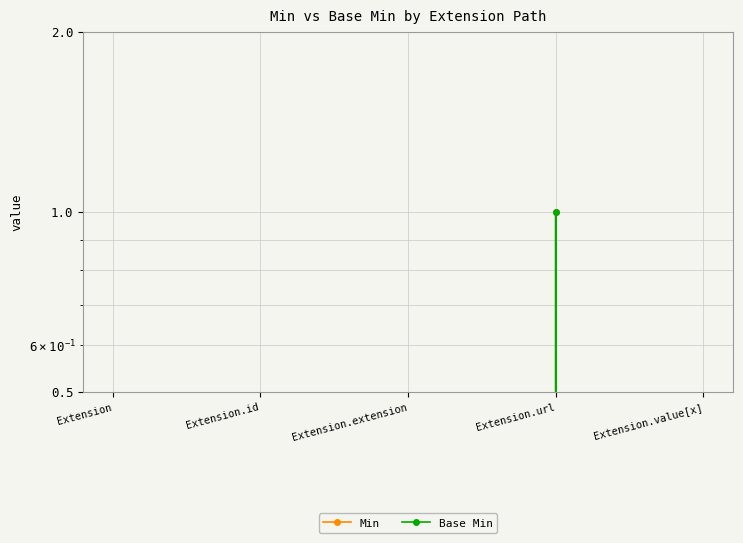

Count the number of categories in the chart.

5